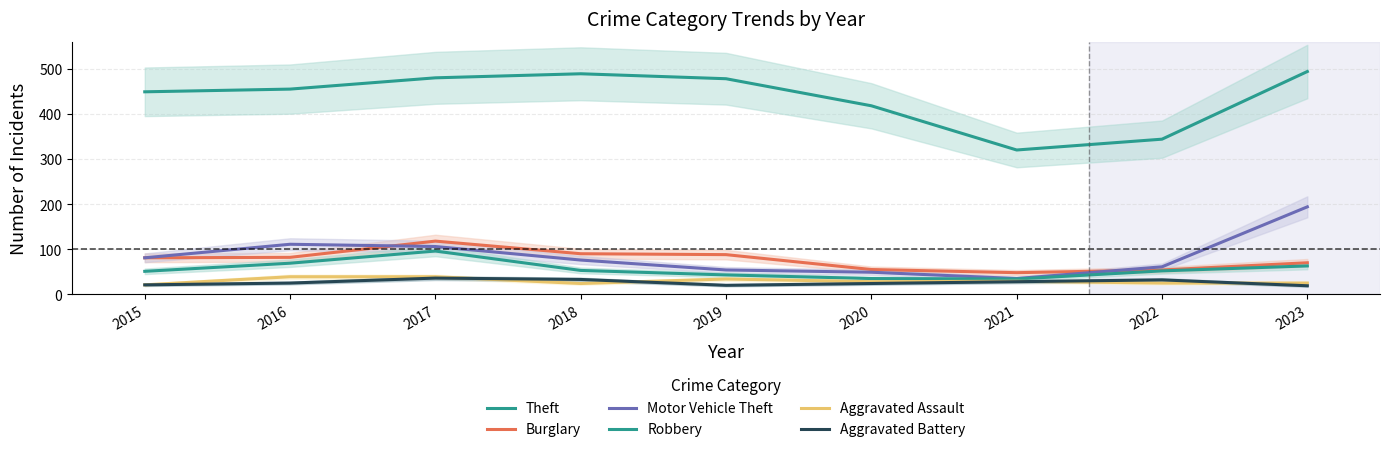

How many interior local peaks does the Theft series have?

1